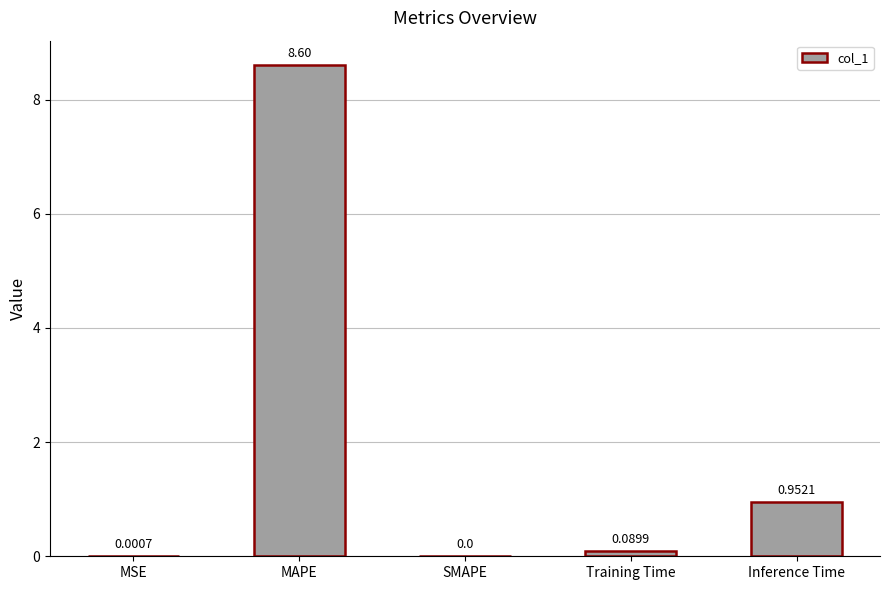

Which label corresponds to the largest value in the chart?

MAPE